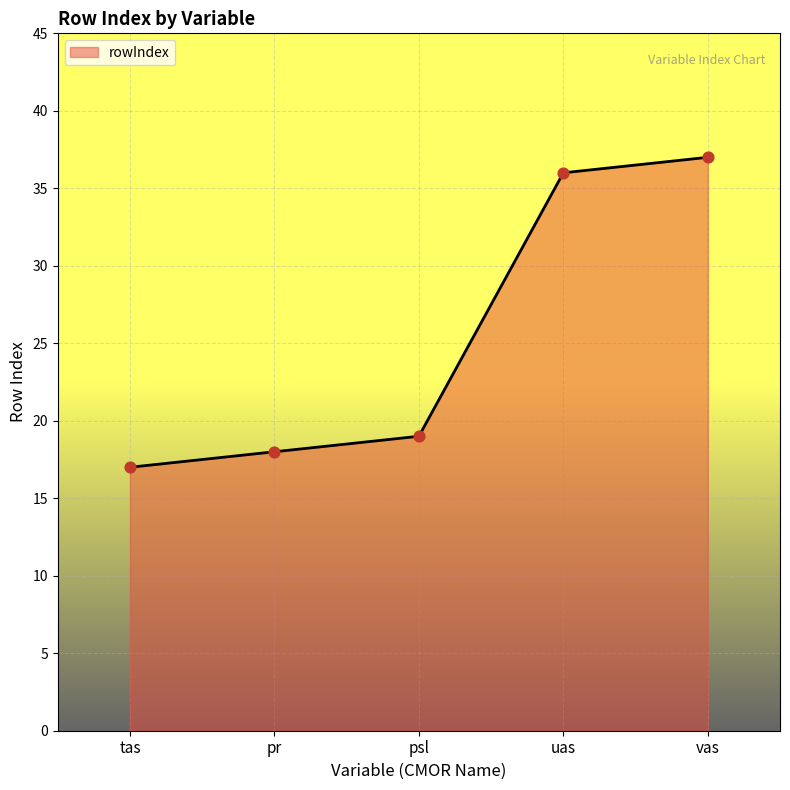

What is the change in value from tas to pr?

+1